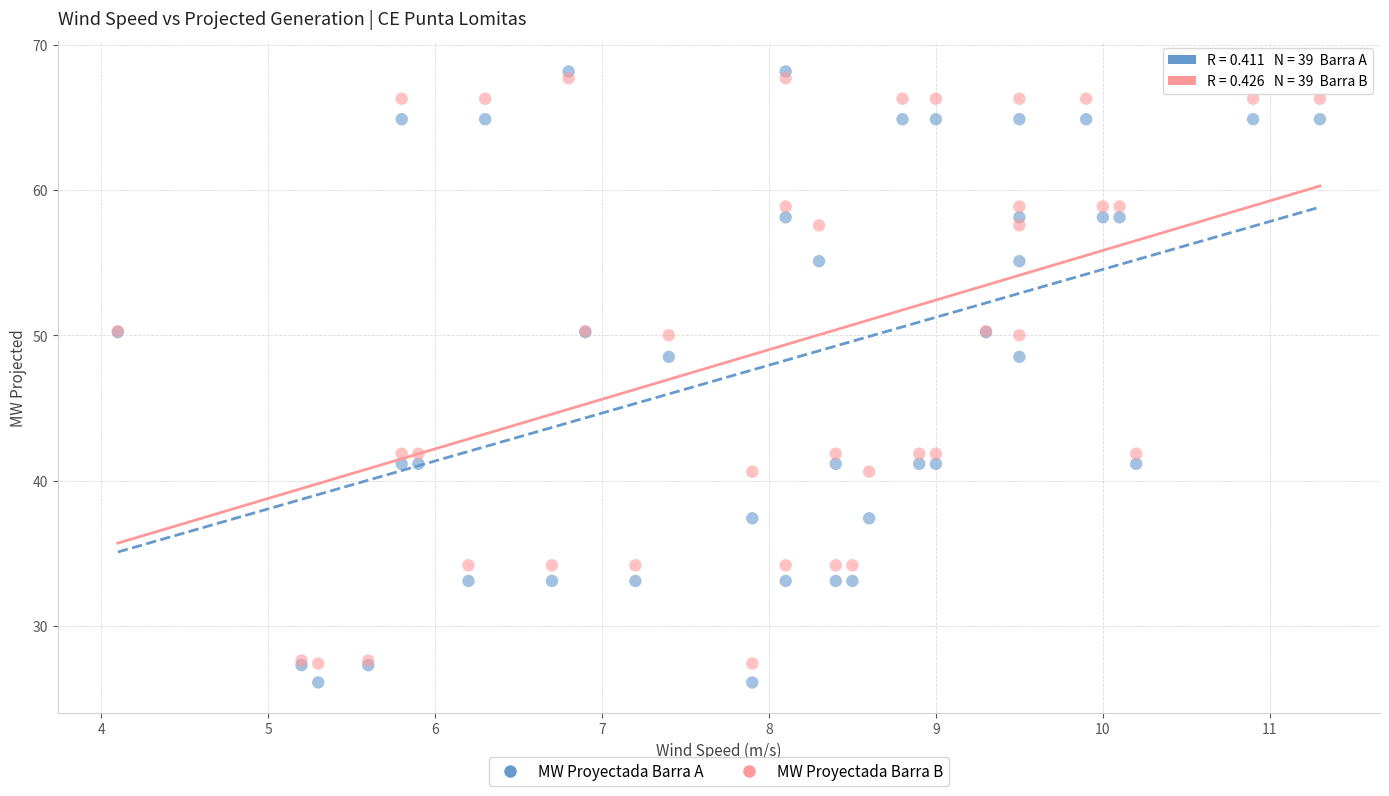

What is the X range (max minus min) for the scatter plot?

7.2